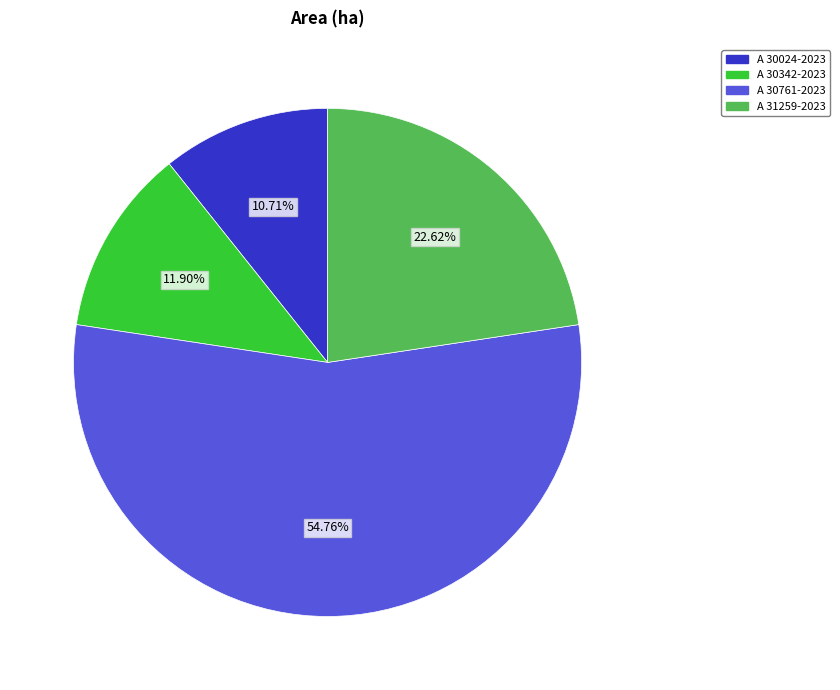

To the nearest percent, what percentage of the pie is A 31259-2023?

23%